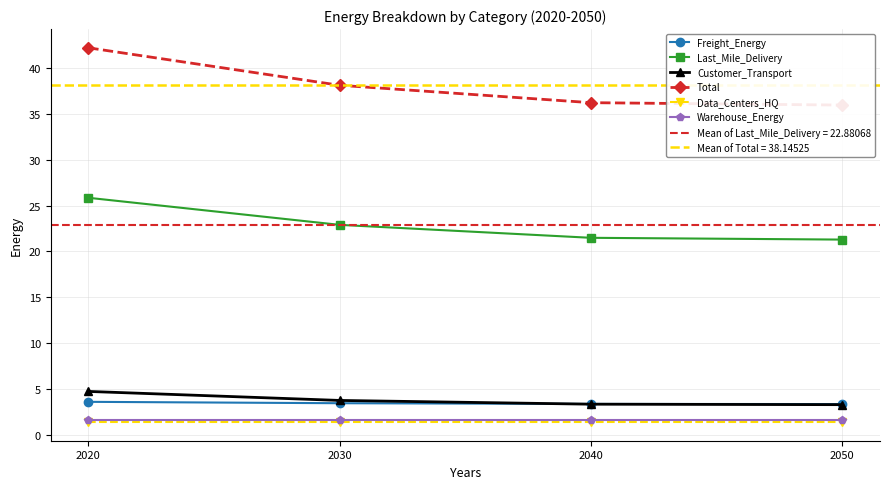

What is the approximate value of Total at 2030?

38.1